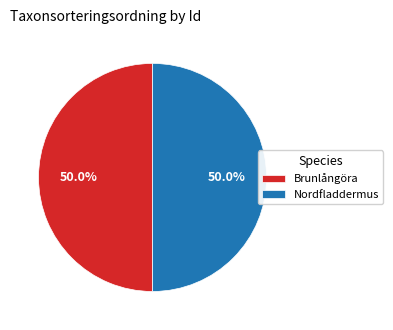

What is the ratio of the value at Brunlångöra to the value at Nordfladdermus?

1.0